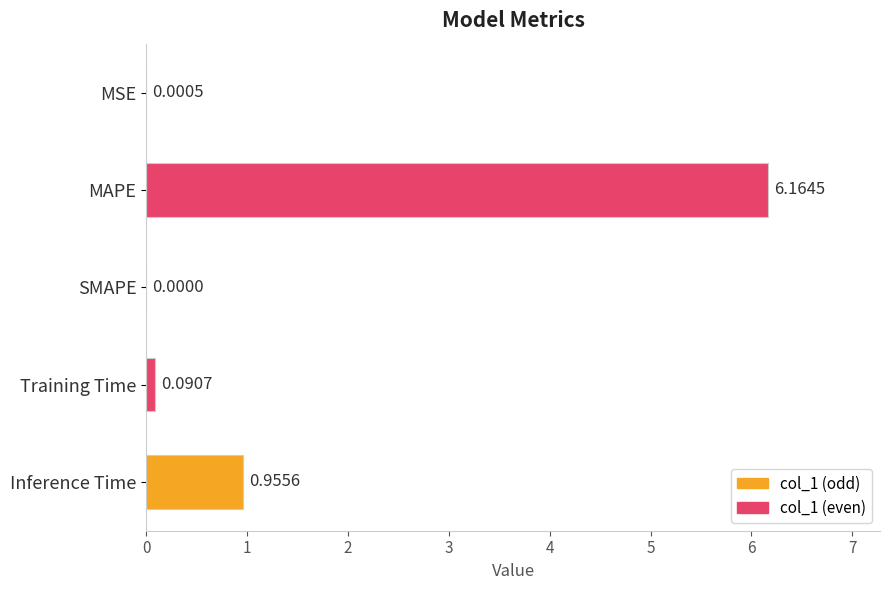

The value at Inference Time is 0.7. True or false?

False